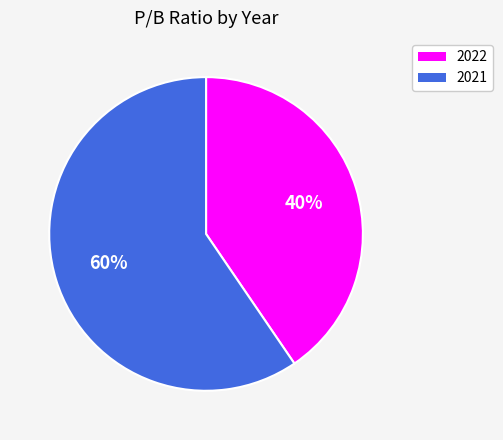

The 2021 slice represents 45% of the pie. True or false?

False